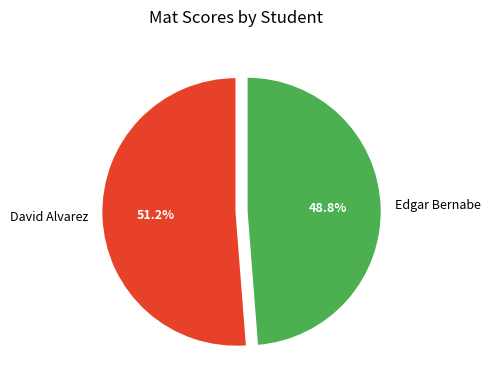

What percentage is the Edgar Bernabe slice, to the nearest percent?

49%